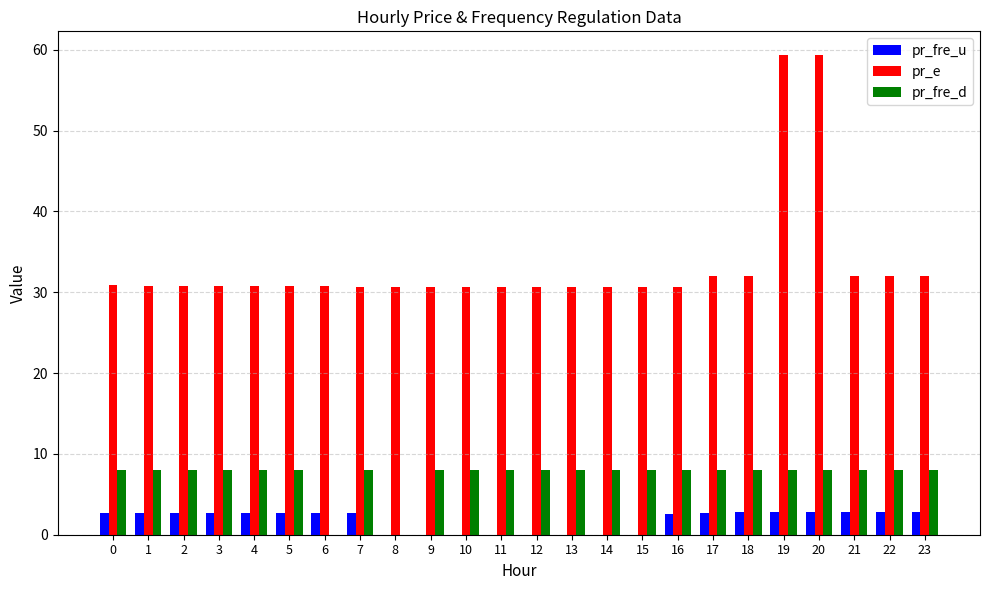

What is the maximum value for pr_fre_d?

8.0